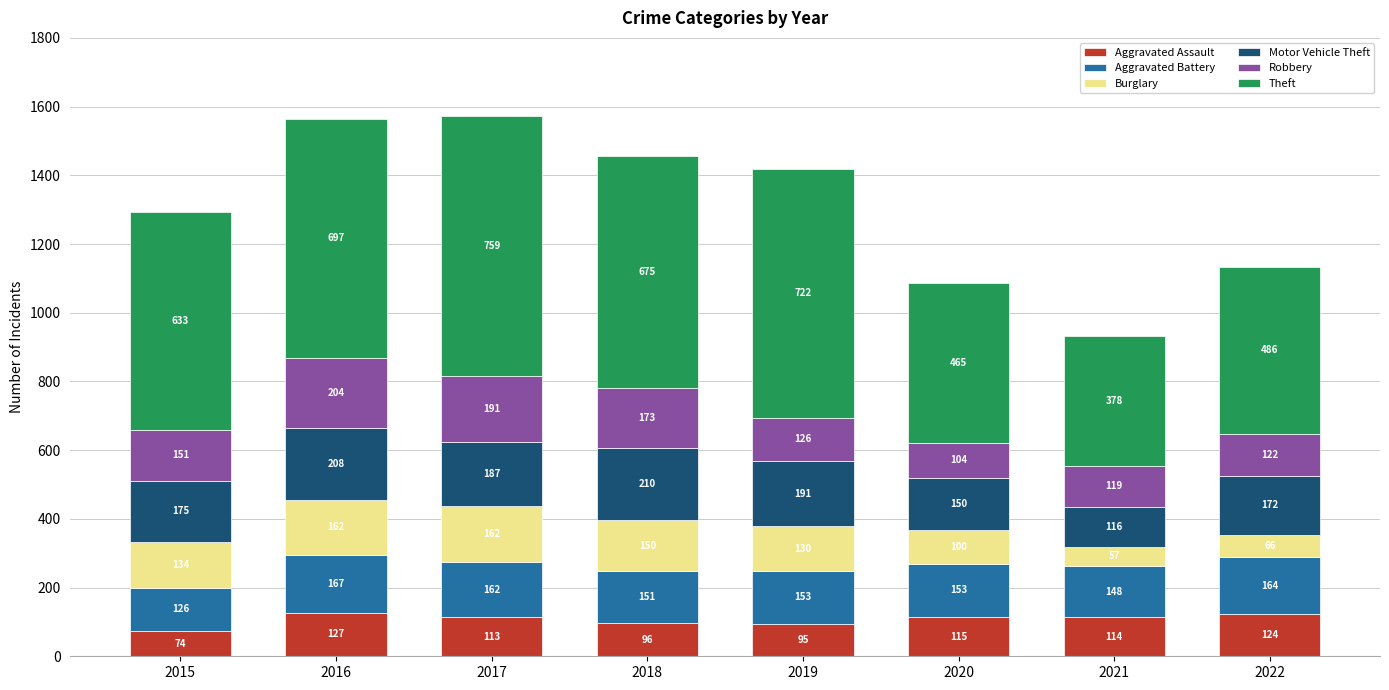

Read the Aggravated Assault value at 2017, to the nearest 10.

110